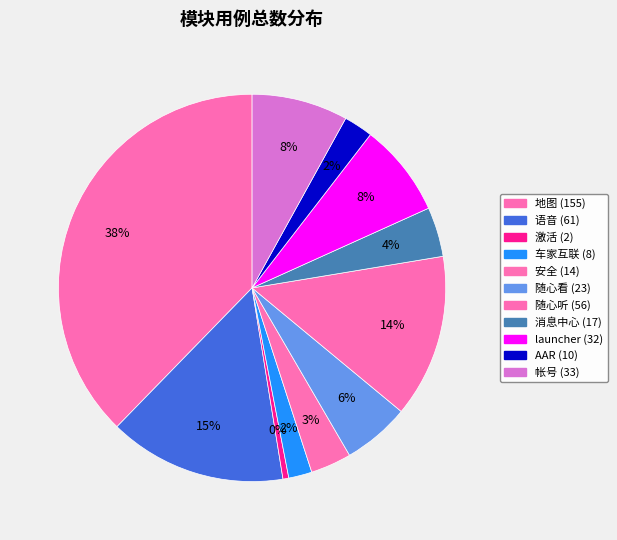

How many segments does this pie chart have?

11